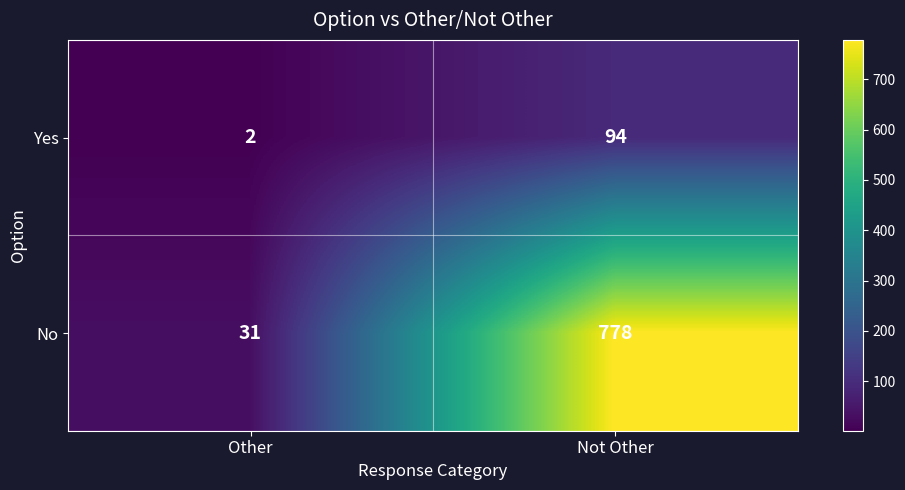

Which series changed the most between Other and Not Other?

No